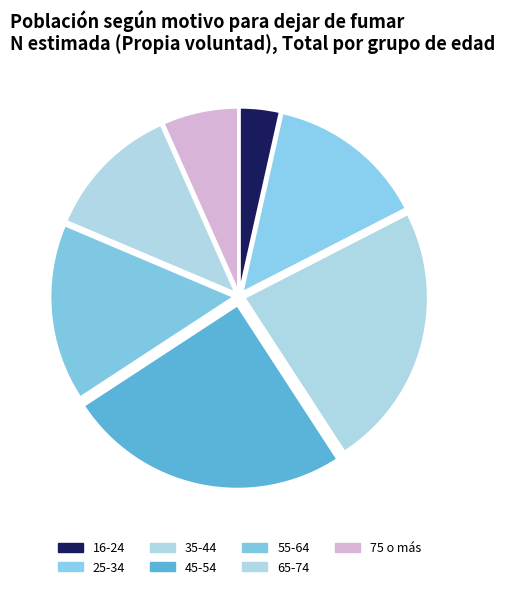

What is the ratio of the value at 75 o más to the value at 55-64?

0.4